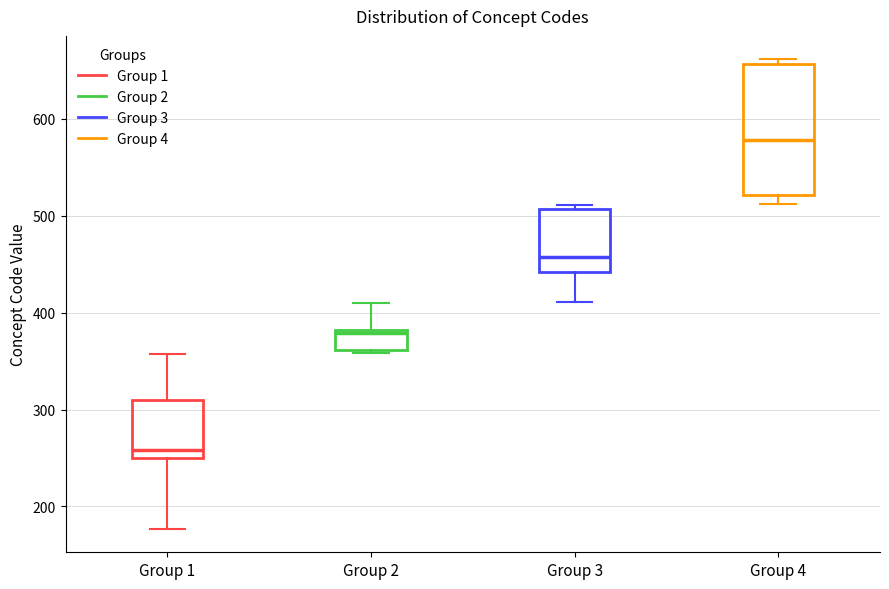

Where is the lower edge of the box for Group 2 on the y-axis? The values are not printed on the chart, so give them approximately, as read against the axis.

360